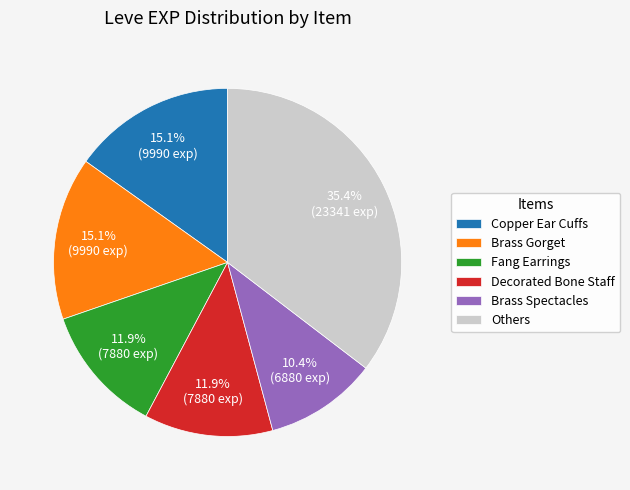

To the nearest percent, what is the average slice percentage?

17%